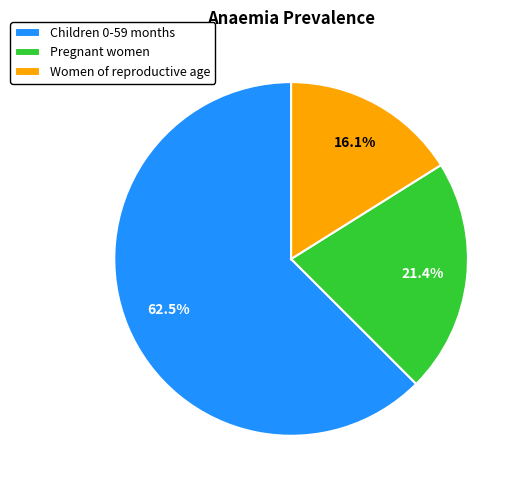

Between Pregnant women and Children 0-59 months, which is larger?

Children 0-59 months